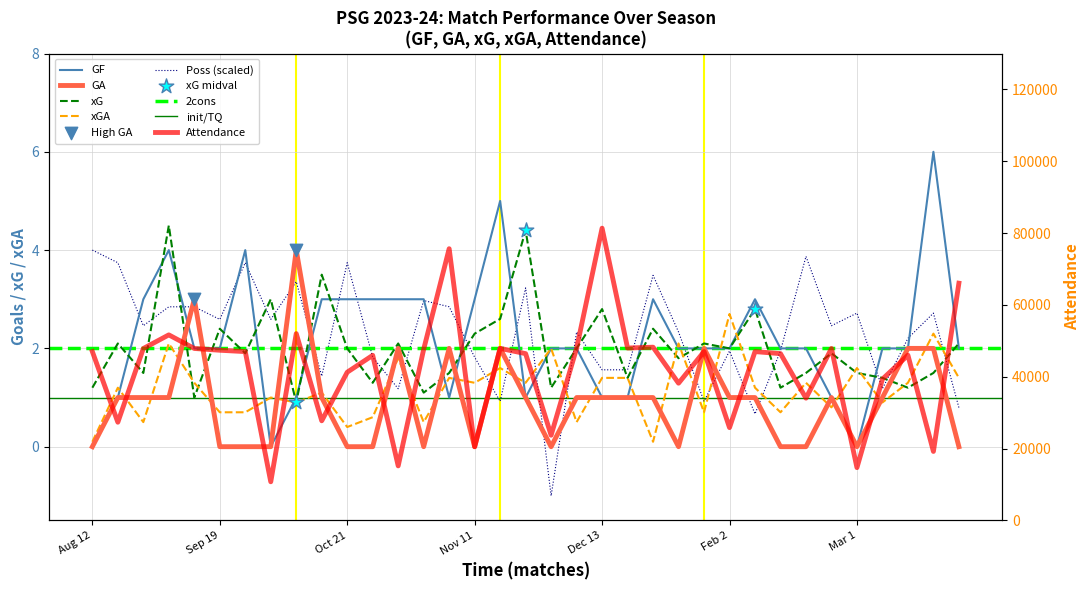

What is the total value across all series at Sep 19?

47386.7